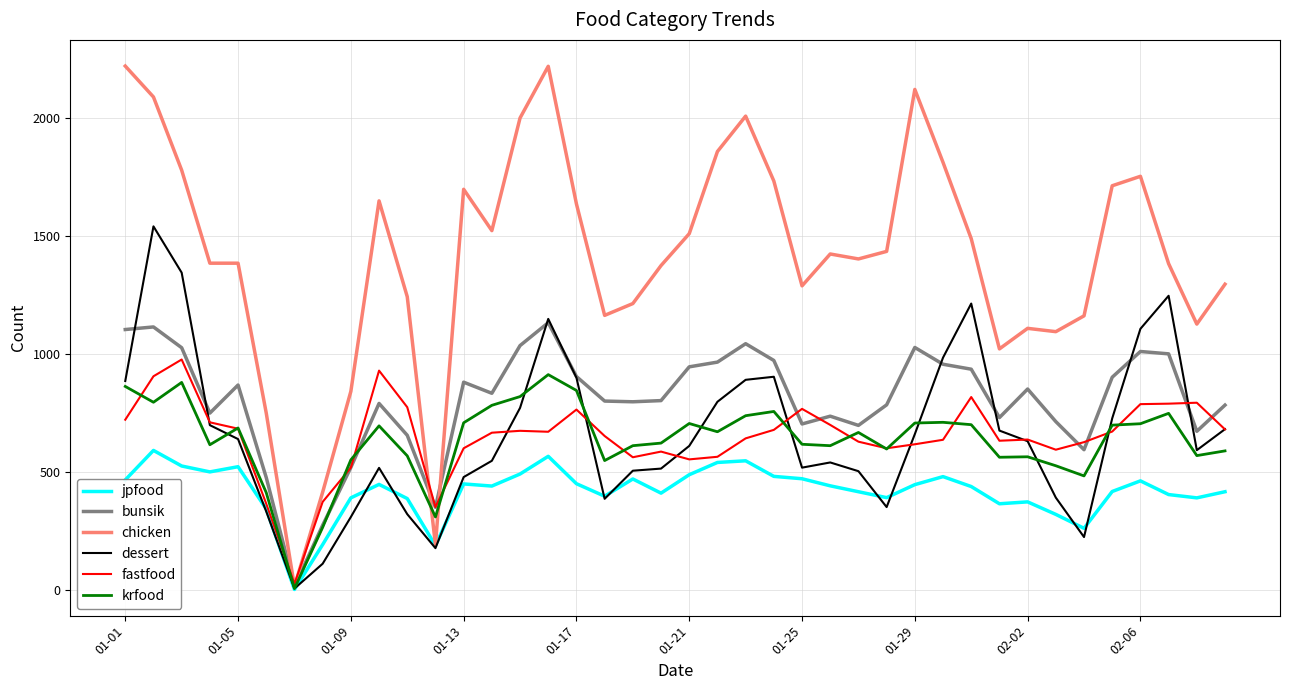

Rank the series by their maximum value, from highest to lowest.

chicken, dessert, bunsik, fastfood, krfood, jpfood